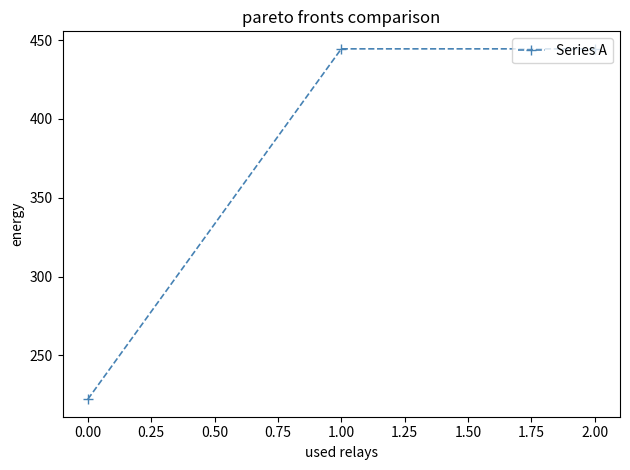

What is the maximum value shown in the chart?

444.4